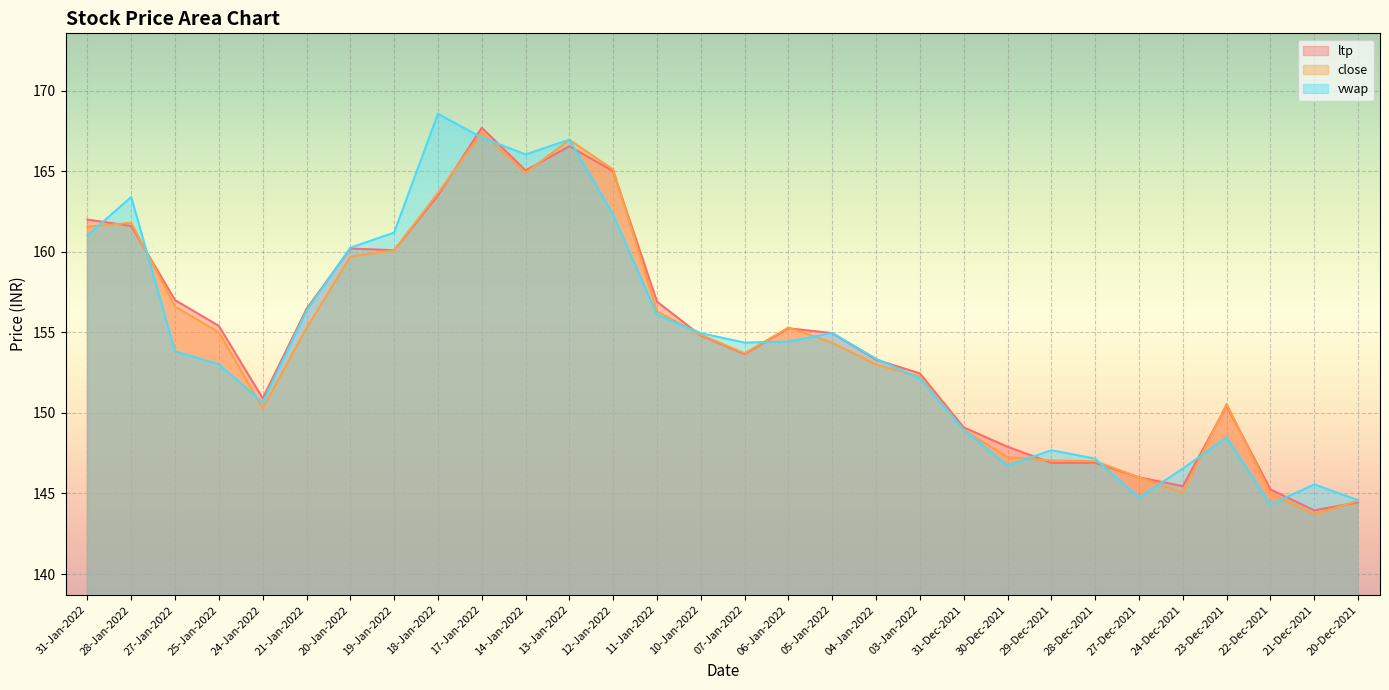

What is the difference between the vwap values at 27-Jan-2022 and 21-Jan-2022?

2.5